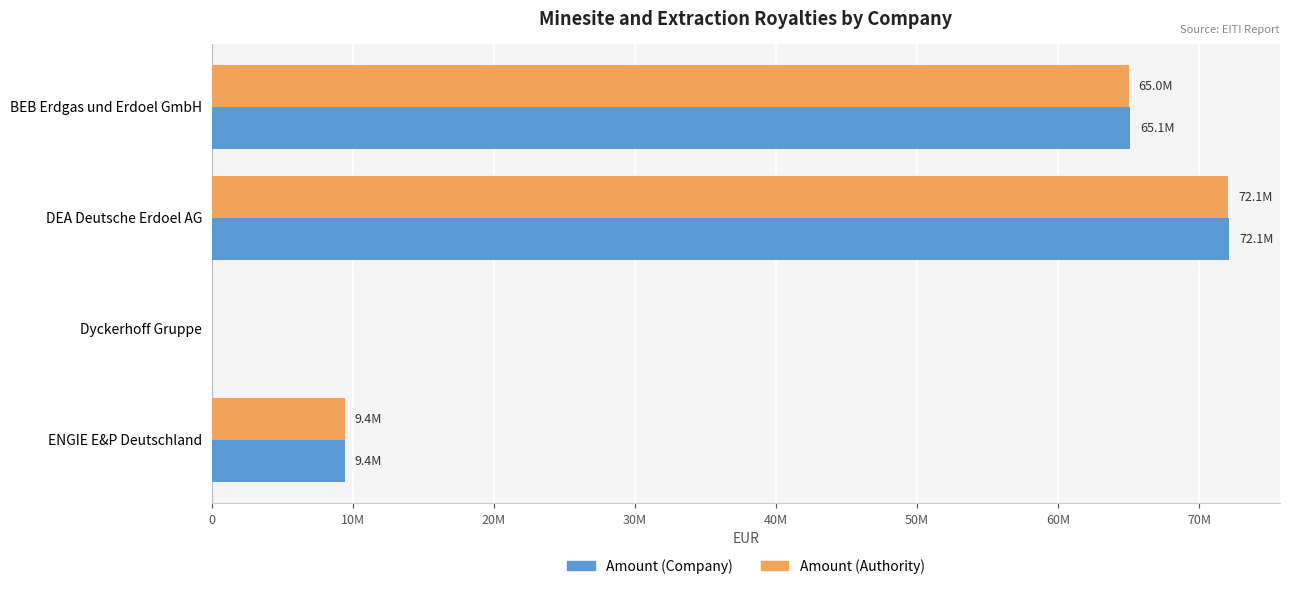

What are all the series names shown in the legend?

Amount (Company), Amount (Authority)